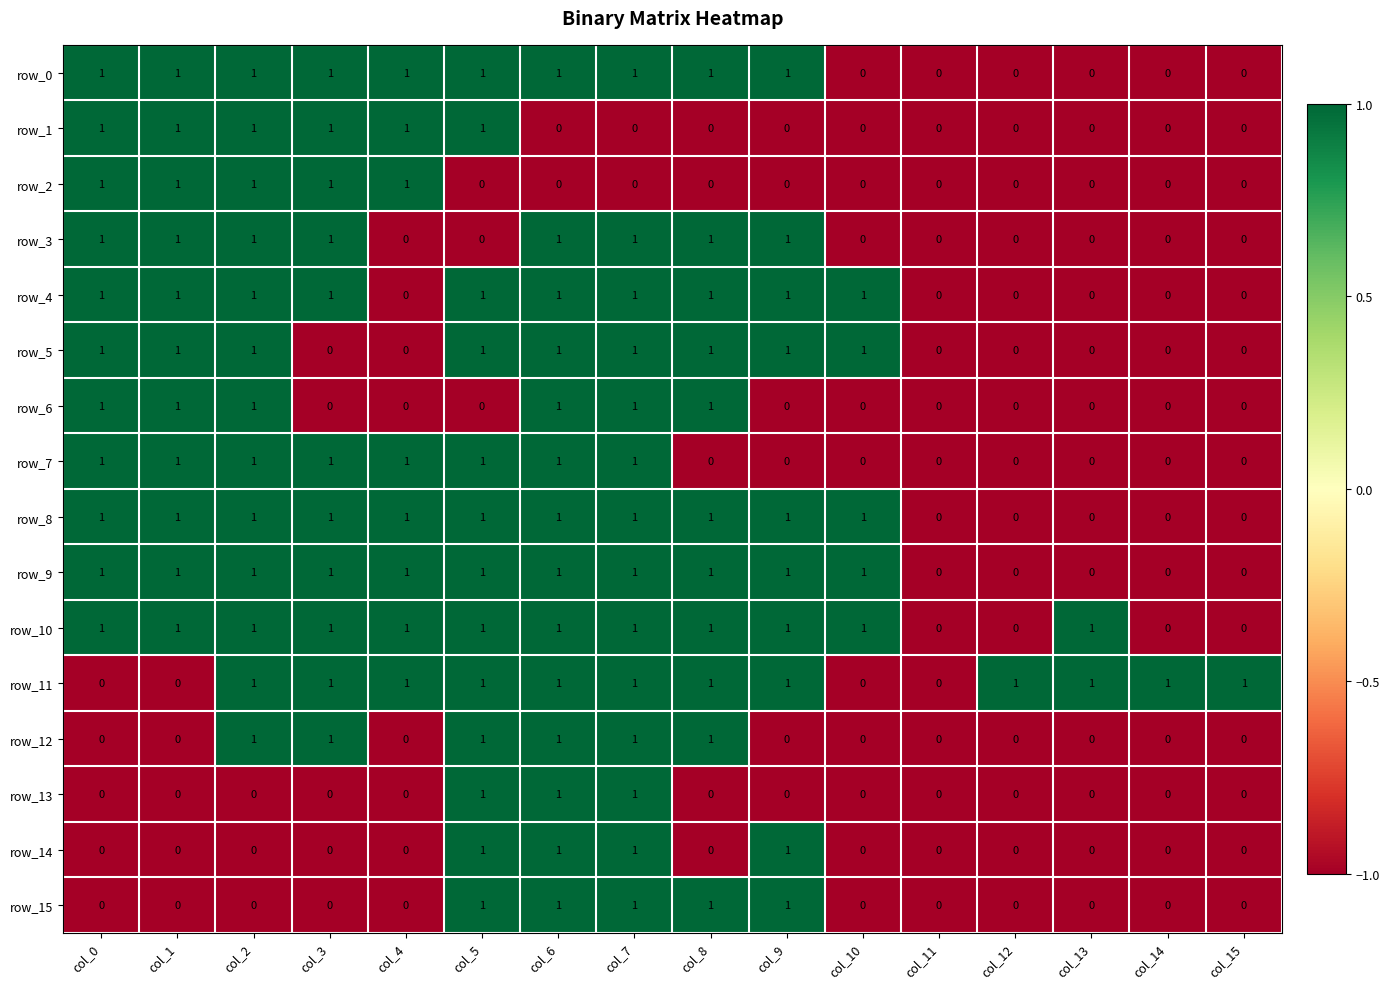

How many values in the row_15 series exceed 0?

5